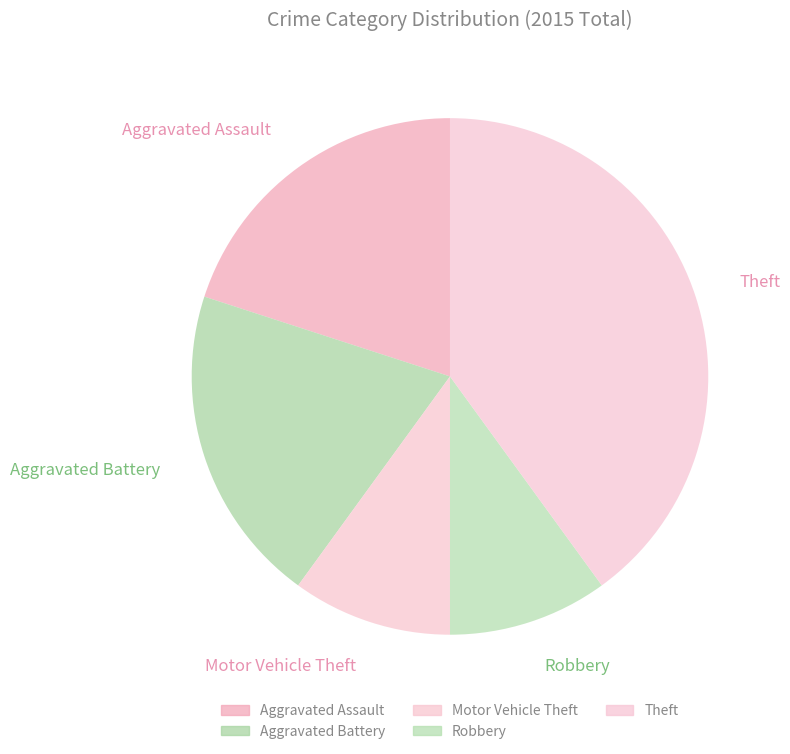

Count the number of slices in the pie.

5